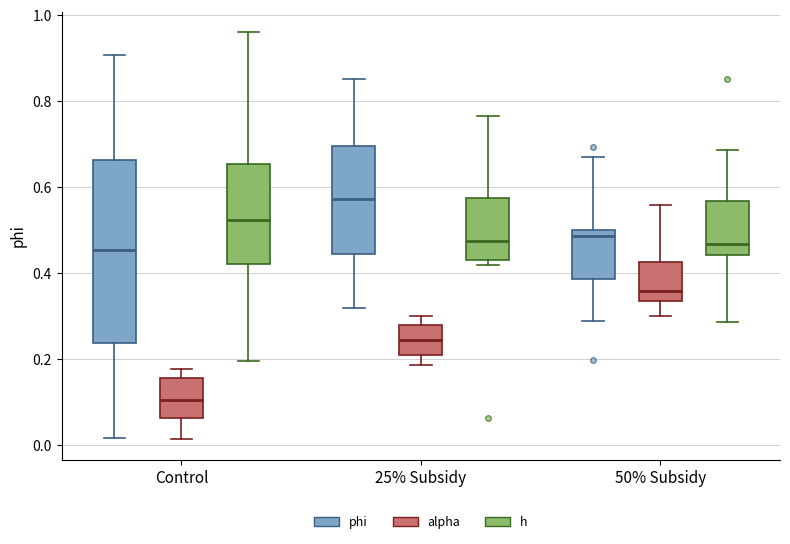

Reading left to right, transcribe this box plot: for each box, give where its median line is, the range the box spans, and where its two whiskers end, as read against the y-axis. The values are not printed on the chart, so give them approximately, as read against the axis.

Control (phi): median 0.46, box 0.24 to 0.66, whiskers 0.02 to 0.90
Control (alpha): median 0.10, box 0.06 to 0.16, whiskers 0.02 to 0.18
Control (h): median 0.52, box 0.42 to 0.66, whiskers 0.20 to 0.96
25% Subsidy (phi): median 0.58, box 0.44 to 0.70, whiskers 0.32 to 0.86
25% Subsidy (alpha): median 0.24, box 0.22 to 0.28, whiskers 0.18 to 0.30
25% Subsidy (h): median 0.48, box 0.44 to 0.58, whiskers 0.42 to 0.76
50% Subsidy (phi): median 0.48, box 0.38 to 0.50, whiskers 0.28 to 0.68
50% Subsidy (alpha): median 0.36, box 0.34 to 0.42, whiskers 0.30 to 0.56
50% Subsidy (h): median 0.46, box 0.44 to 0.56, whiskers 0.28 to 0.68